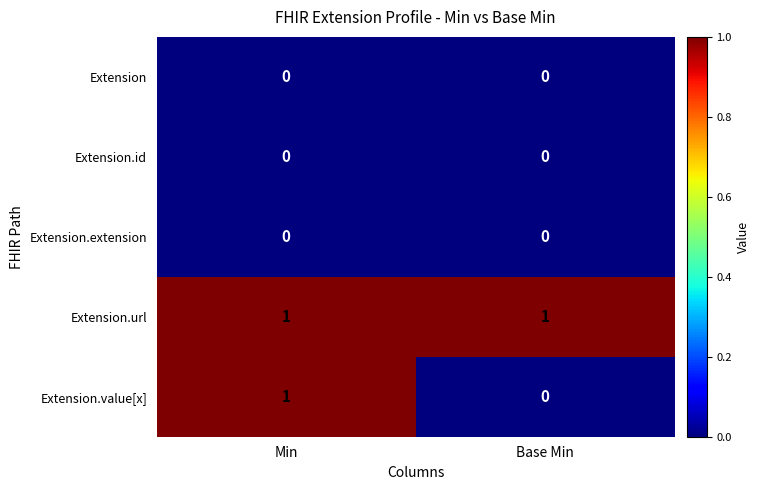

At how many categories does at least one series exceed 0?

2